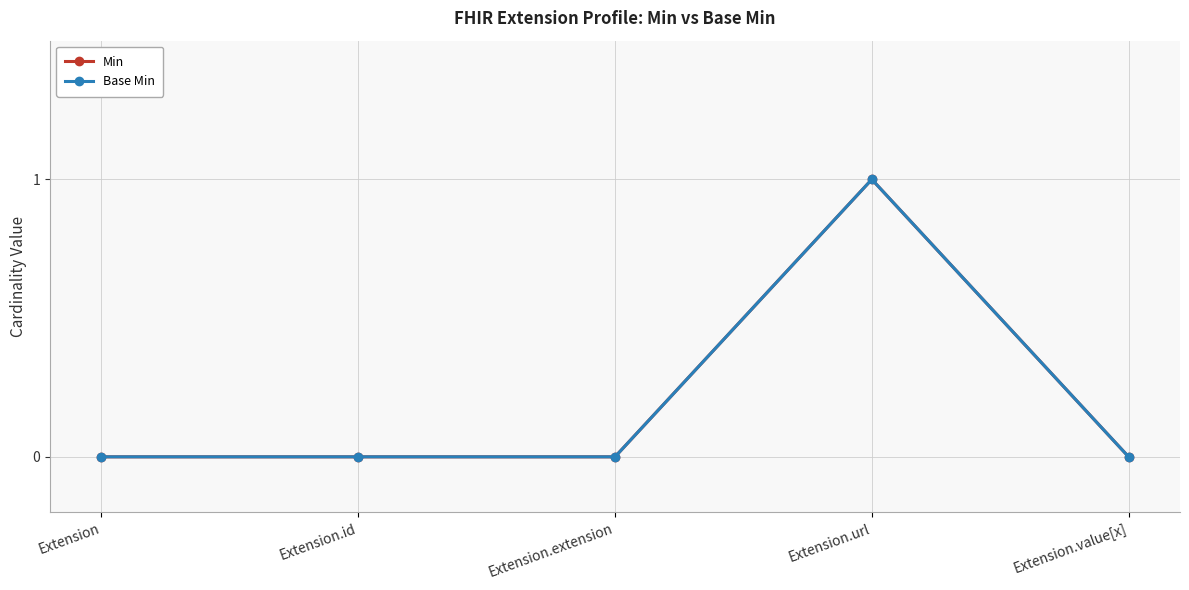

Is this an area chart (filled region under the line)?

No